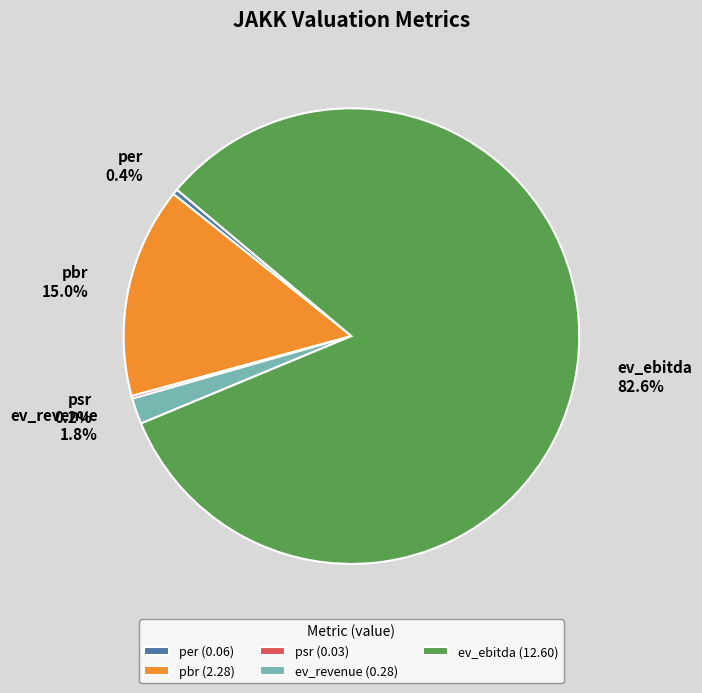

What portion of the pie excludes per?

99.6%